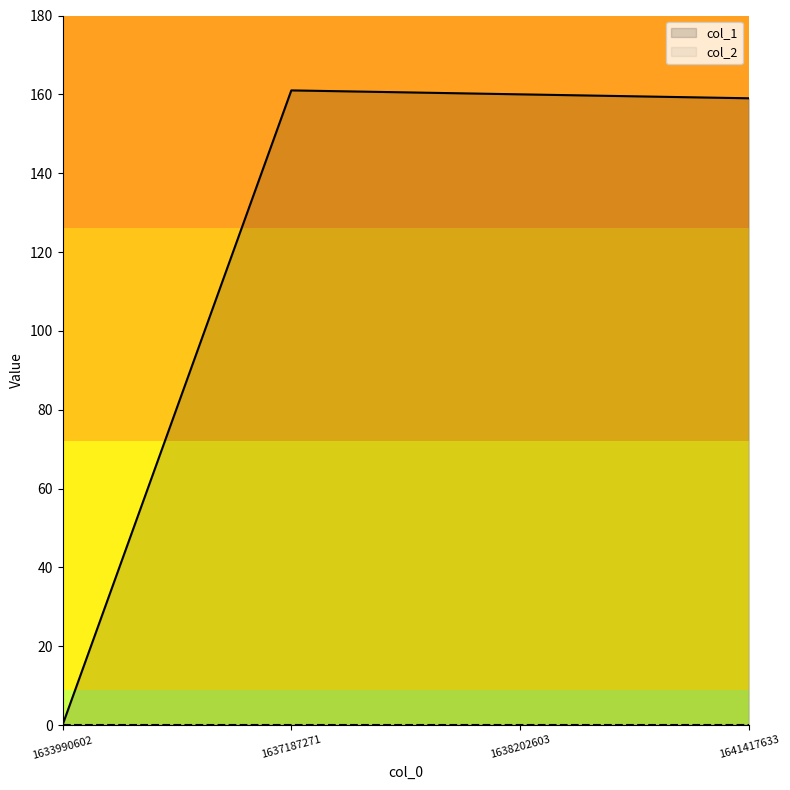

What is the value of the col_1 point at the 3rd from the left?

160